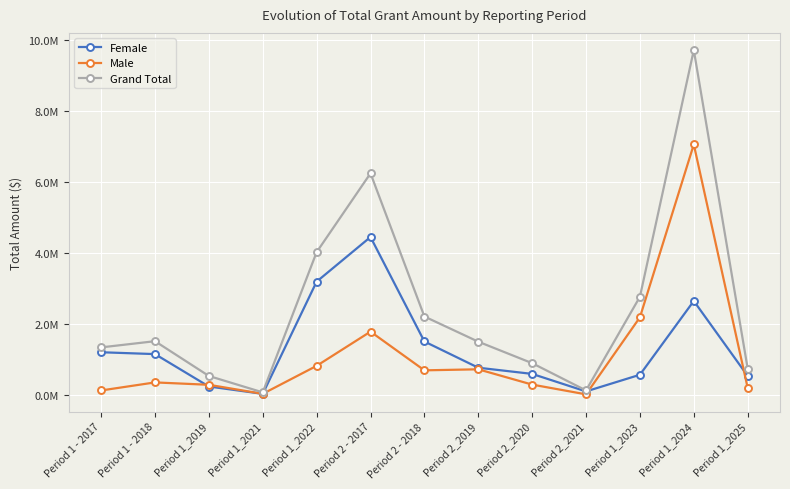

Does the chart have visible grid lines?

Yes